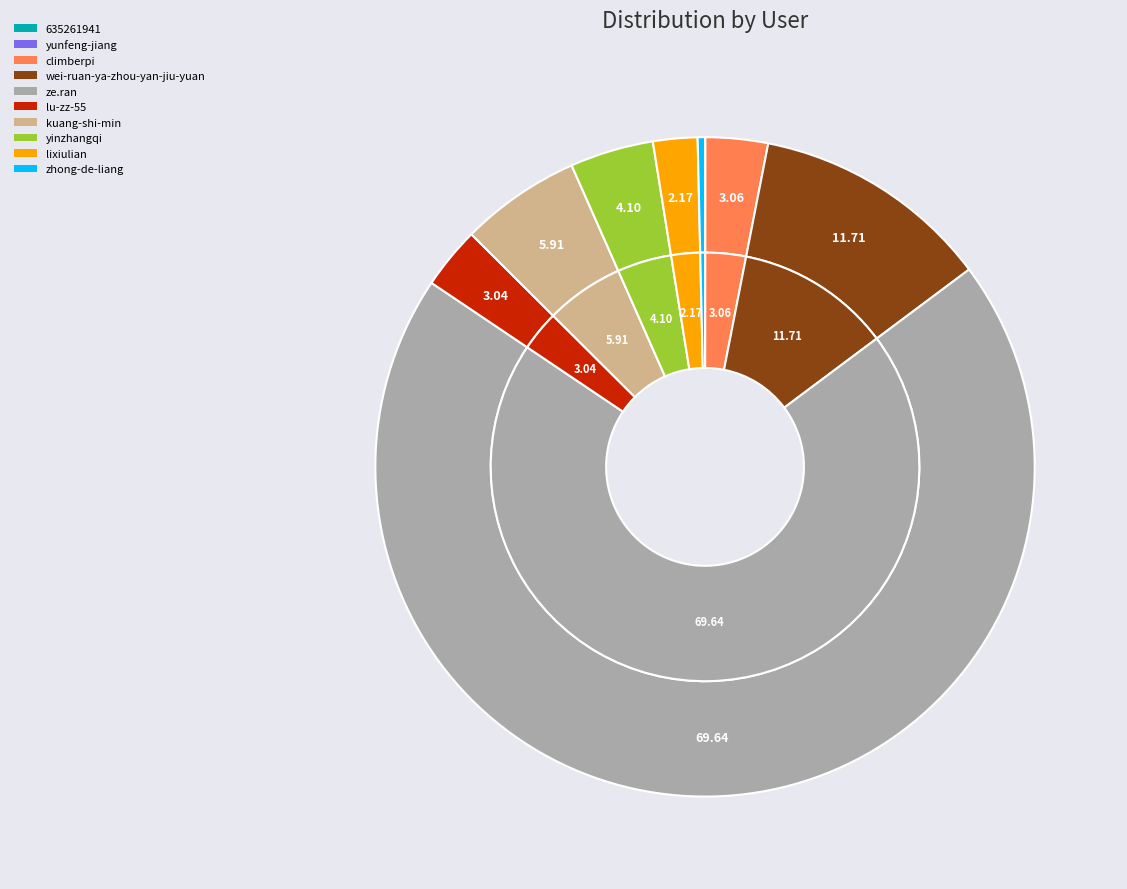

Is it true that kuang-shi-min is 15% of the pie?

False